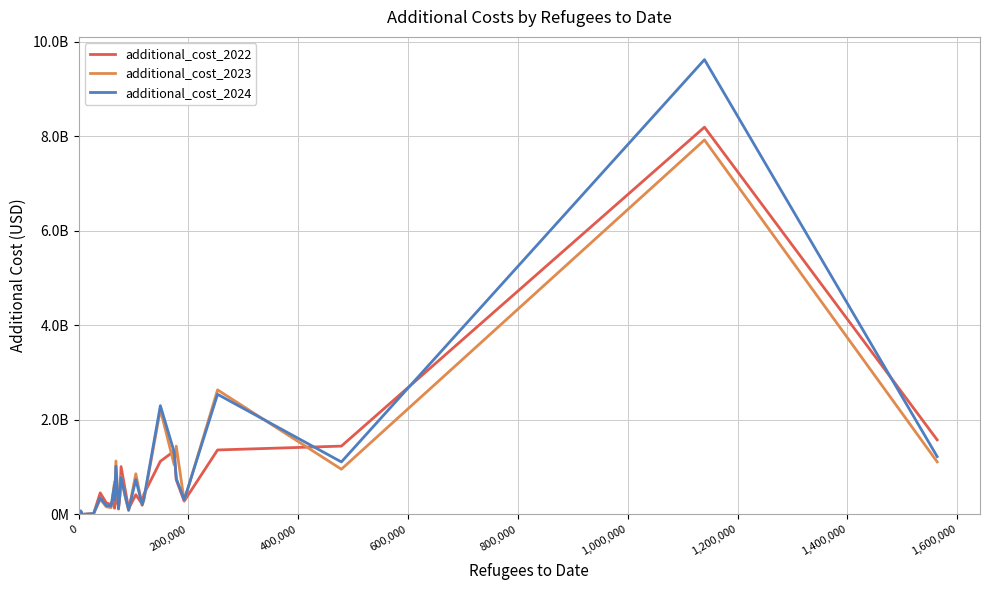

Which series has the largest total across all categories?

additional_cost_2024